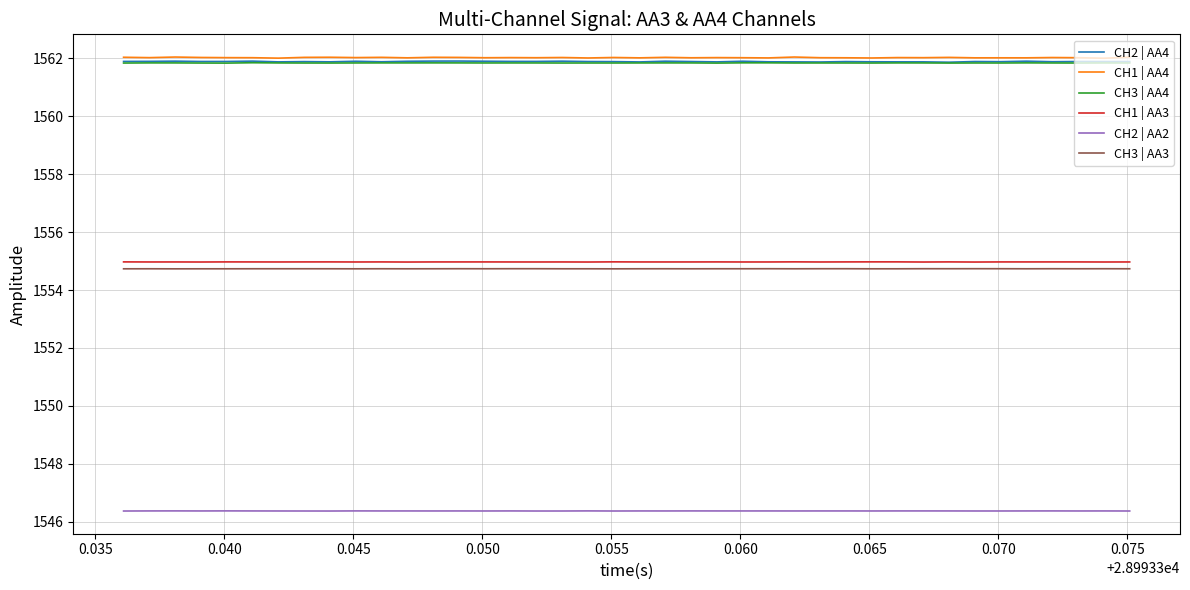

What is the maximum value for CH3 | AA3?

1554.7